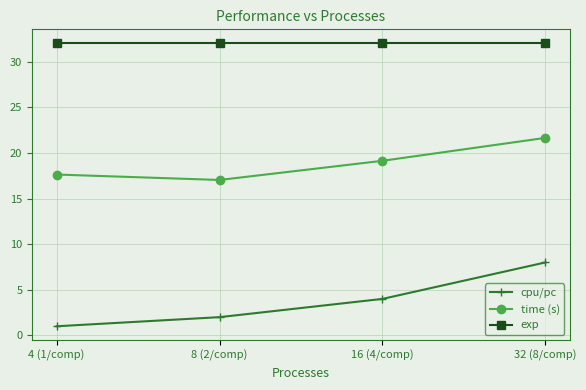

List the series in order of their overall mean, highest first.

exp, time (s), cpu/pc